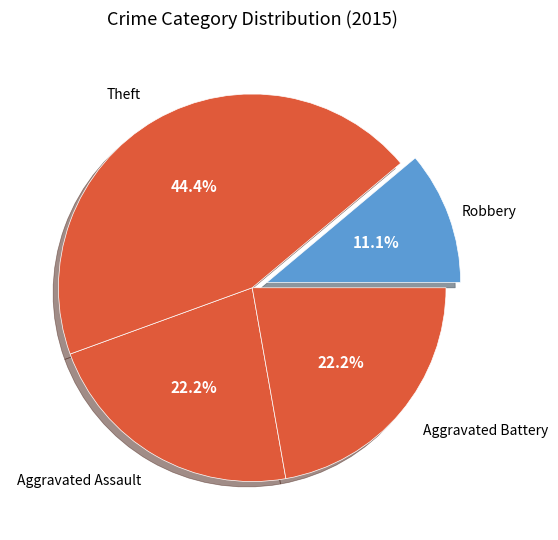

To the nearest percent, what is the average slice percentage?

25%